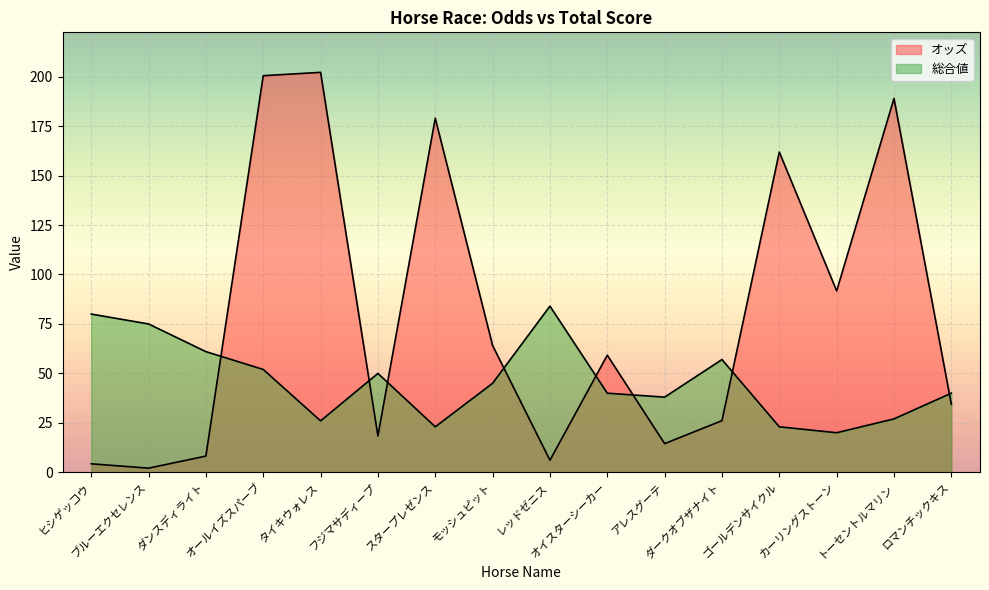

At which label is オッズ closest to 102?

カーリングストーン